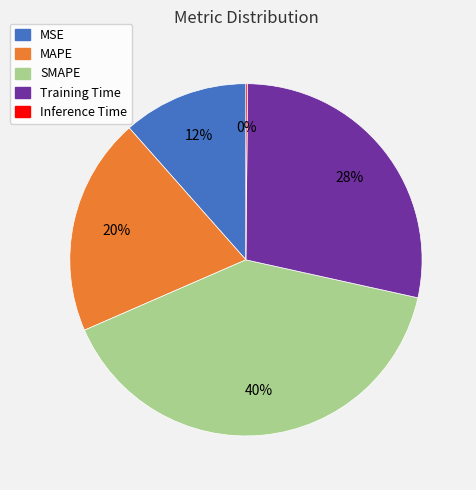

Do MSE and SMAPE together represent more than half of the pie?

Yes